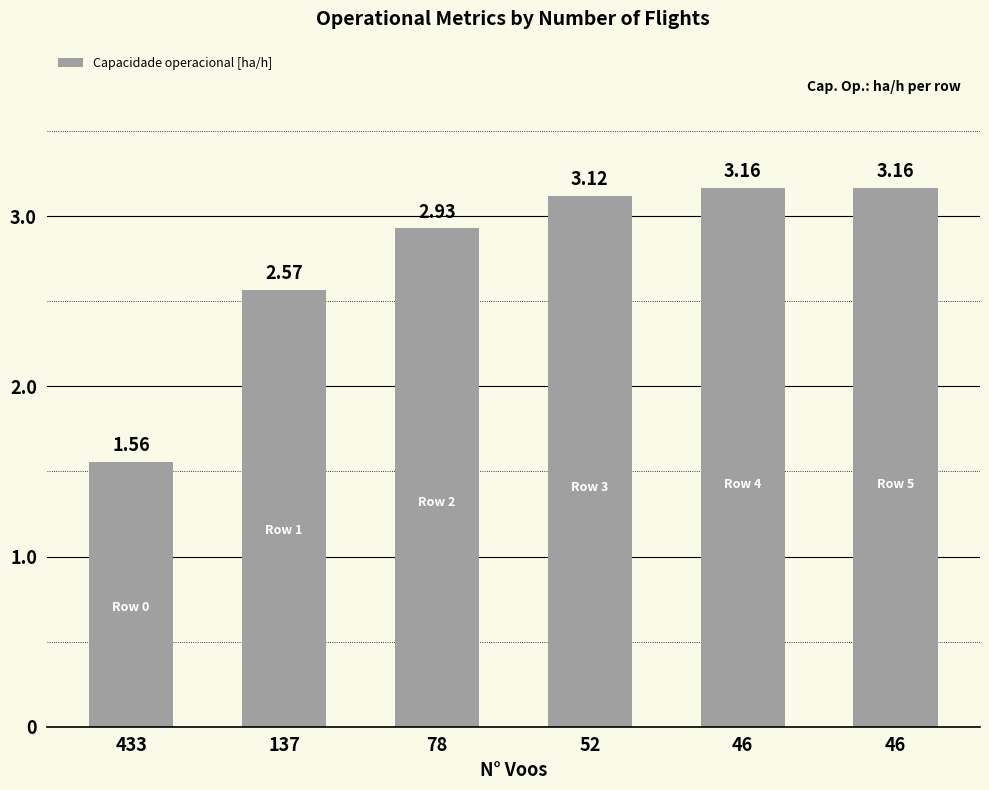

How many bars are there in total?

6